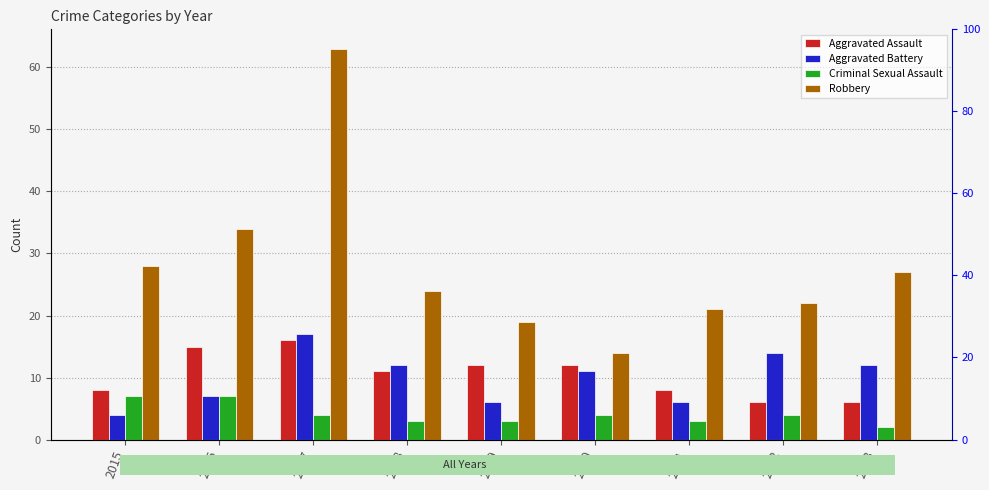

Is it true that Robbery equals 26 at 2019?

False